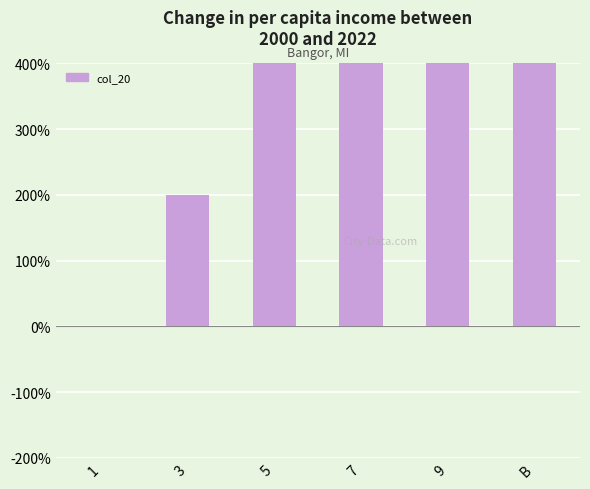

What is the average value?

500.0